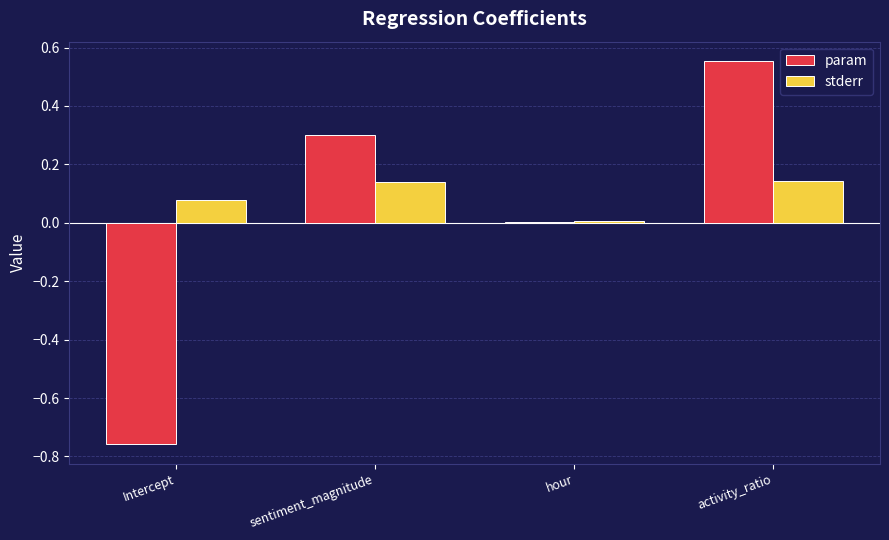

Which series changed the most between Intercept and activity_ratio?

param